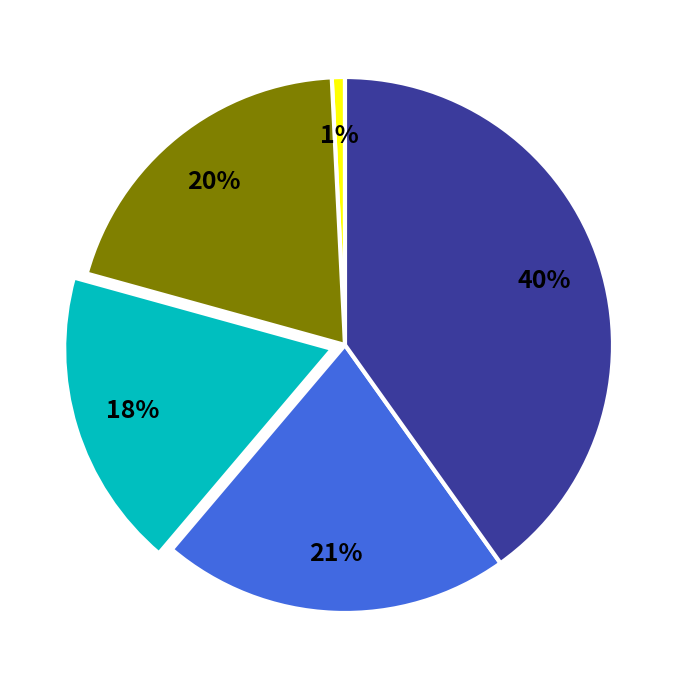

Count the number of slices in the pie.

5